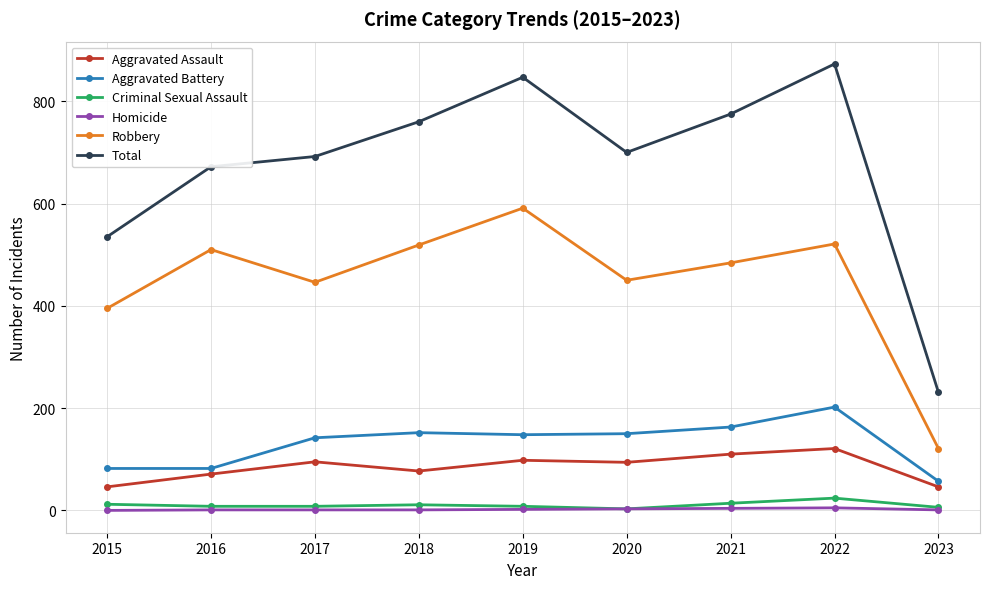

True or false: Homicide and Aggravated Battery cross at least once.

False